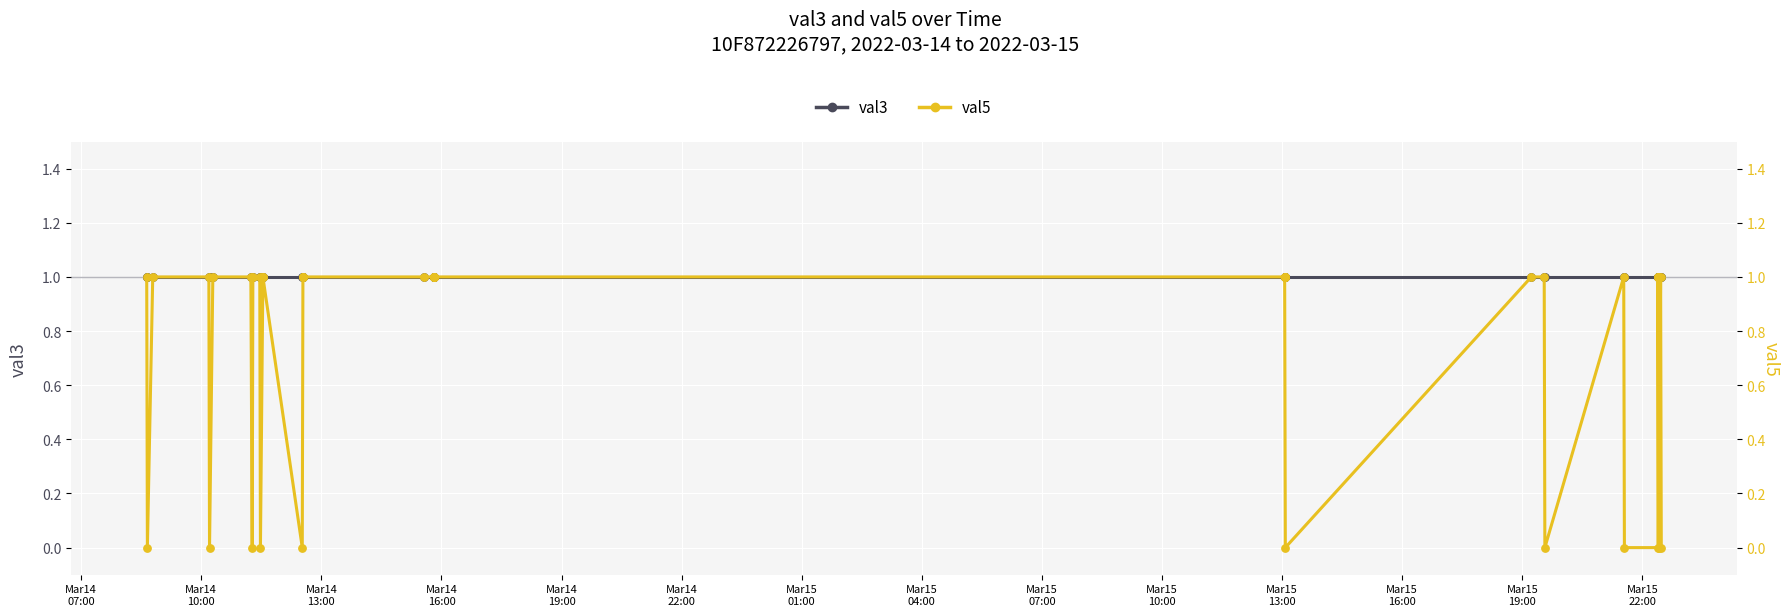

Is the value of val3 at 21 greater than the value of val5 at 23?

No